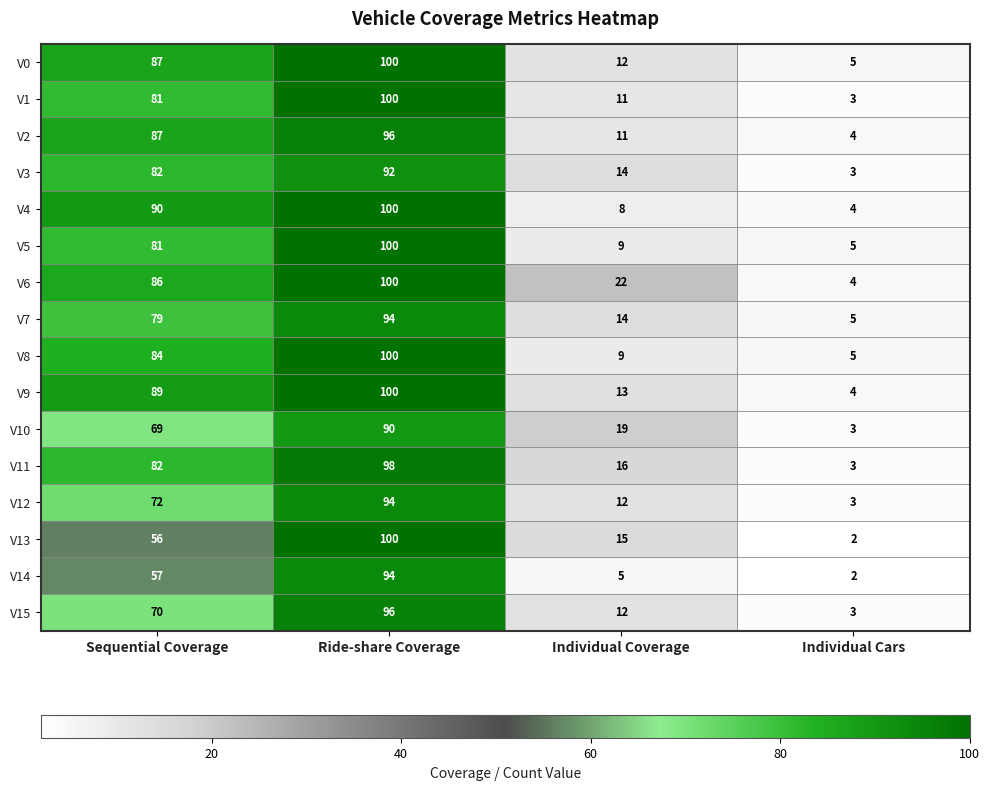

What is the maximum value for V8?

100